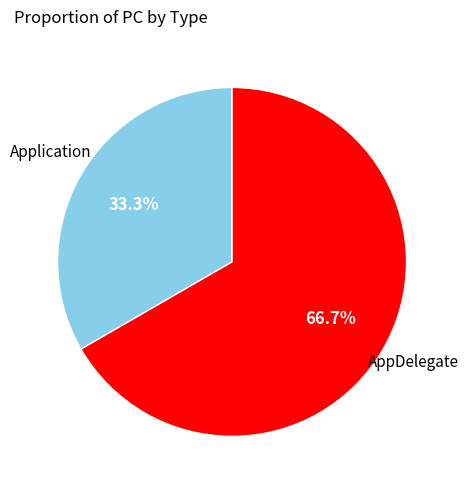

Is there any slice that represents more than half of the pie?

Yes